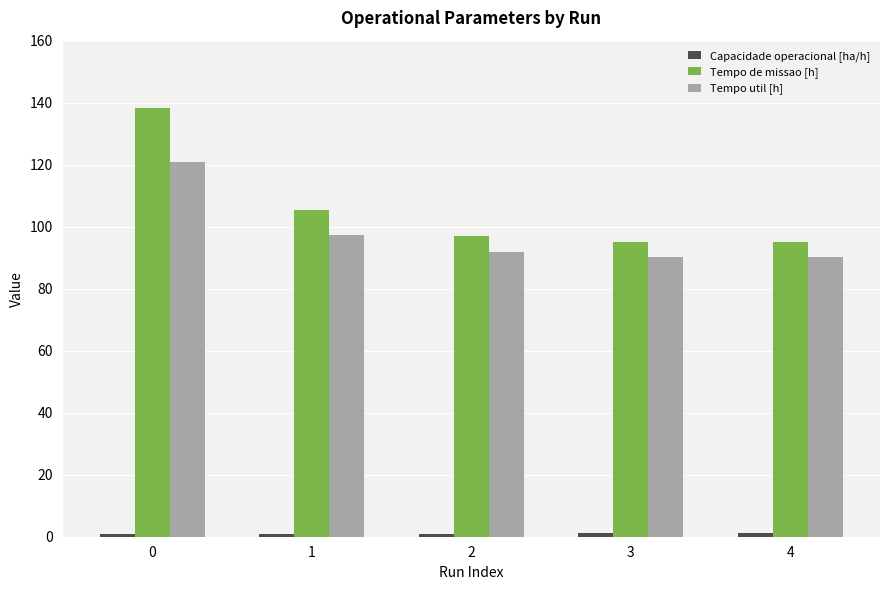

What is the lowest value of the Tempo util [h] series?

90.3